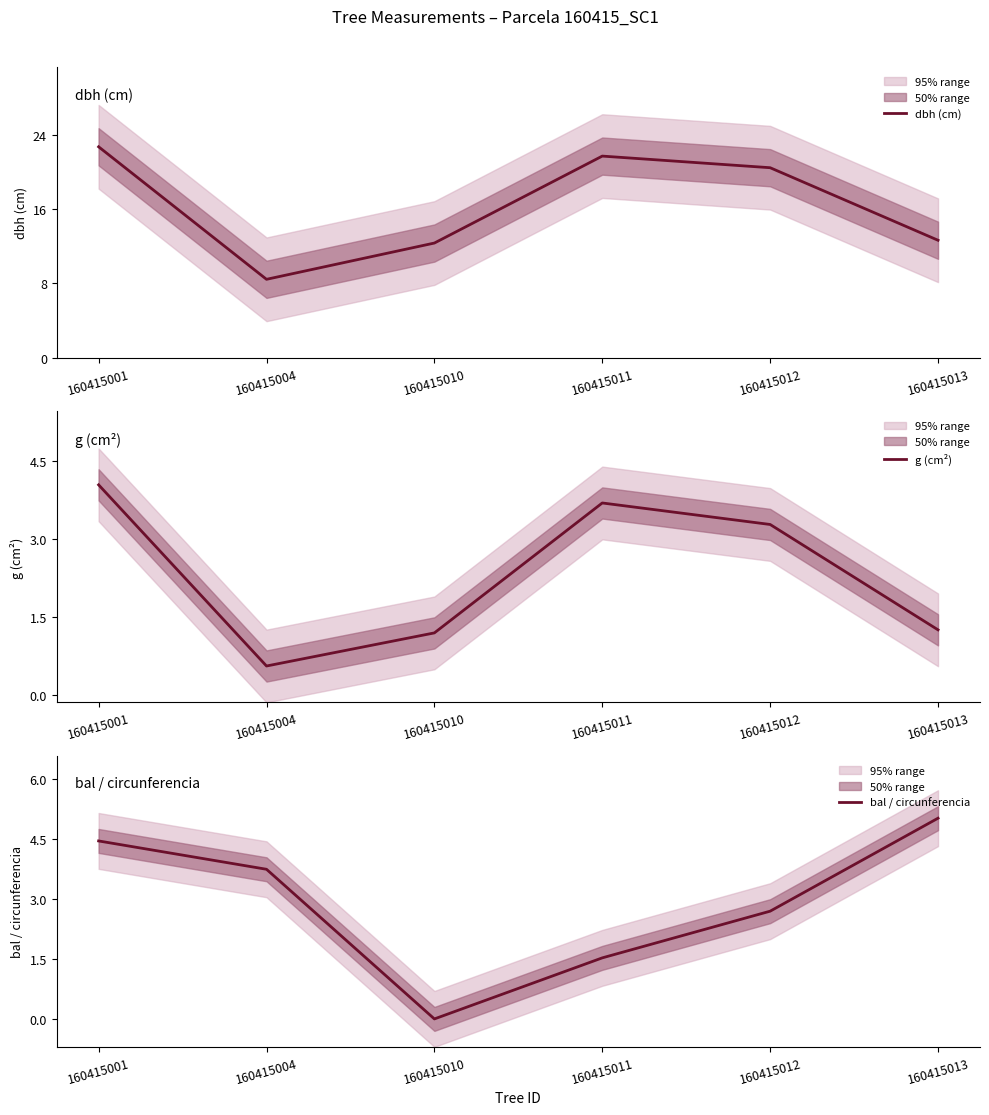

The bal / circunferencia series shows 4.5 at 160415001. True or false?

True